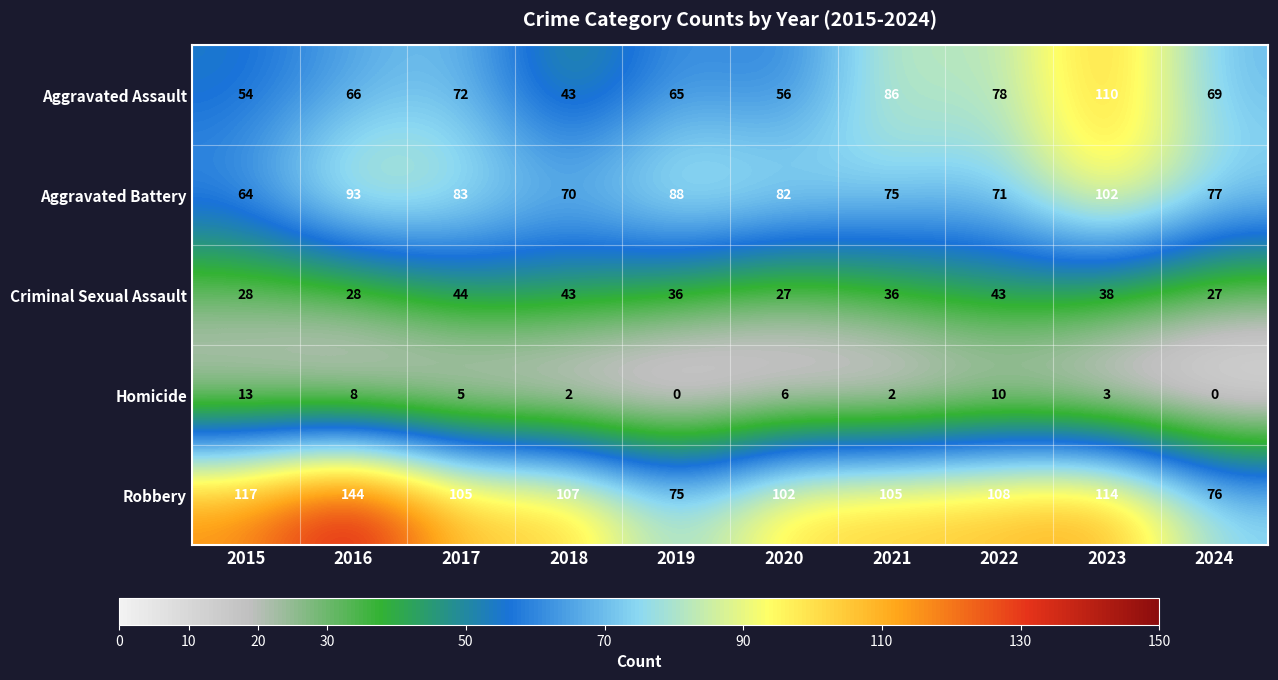

Rank the series at 2019 from lowest to highest value.

Homicide, Criminal Sexual Assault, Aggravated Assault, Robbery, Aggravated Battery